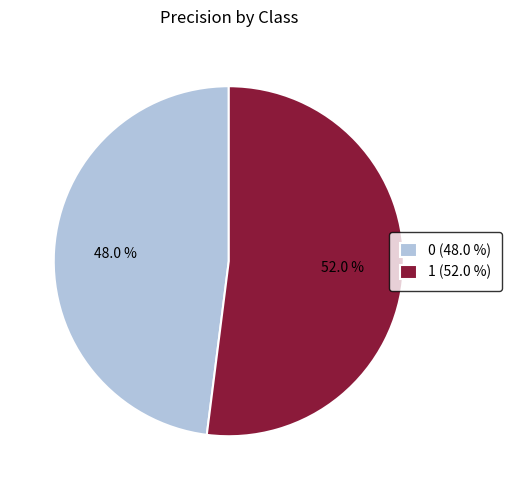

The 1 slice represents 43% of the pie. True or false?

False